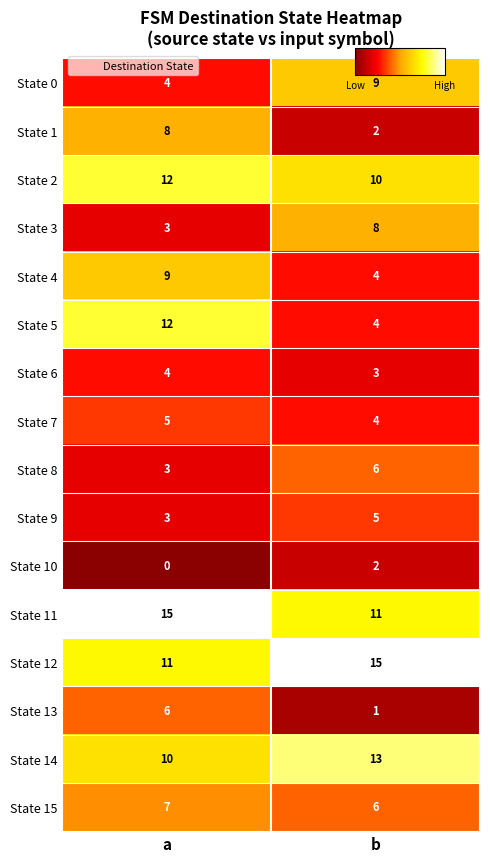

True or false: State 3 has a value of 3 at a.

True